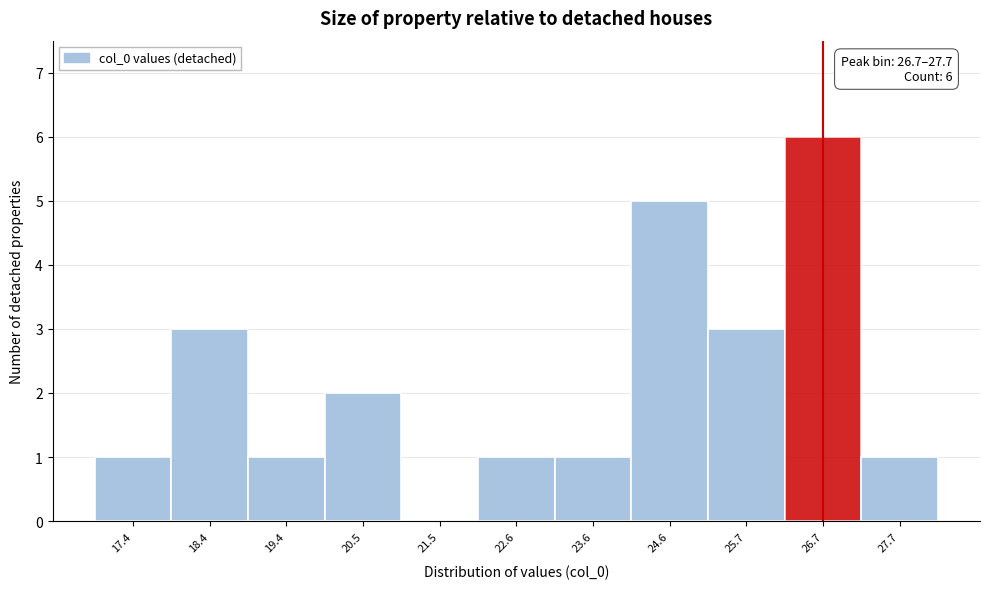

Reading right to left, list all the values displayed in this chart.

27.7=1	26.7=6	25.7=3	24.6=5	23.6=1	22.6=1	21.5=0	20.5=2	19.4=1	18.4=3	17.4=1